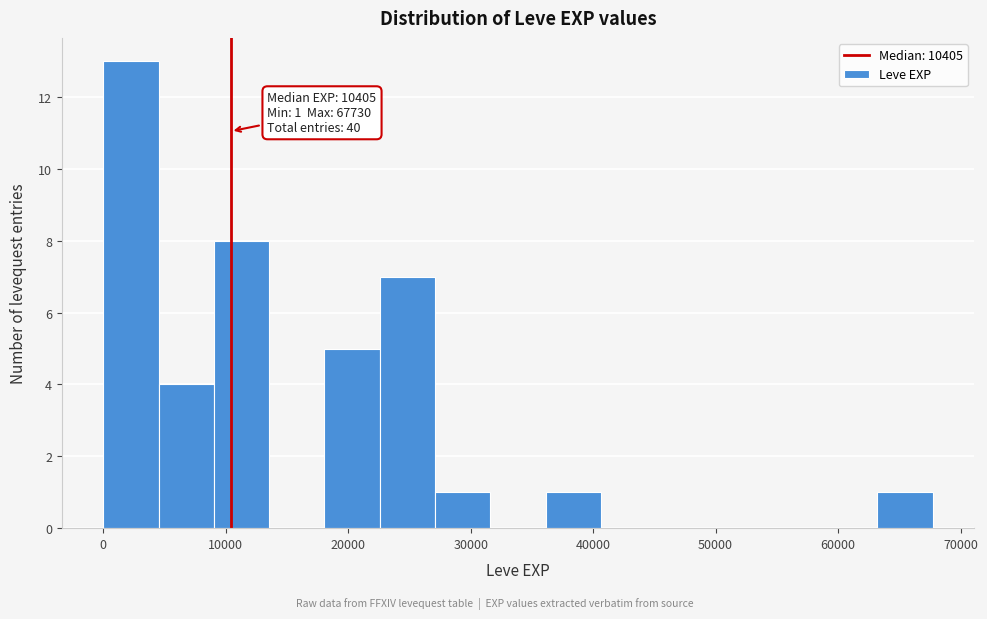

Which range on the x-axis has the tallest bar?

0 to 5000